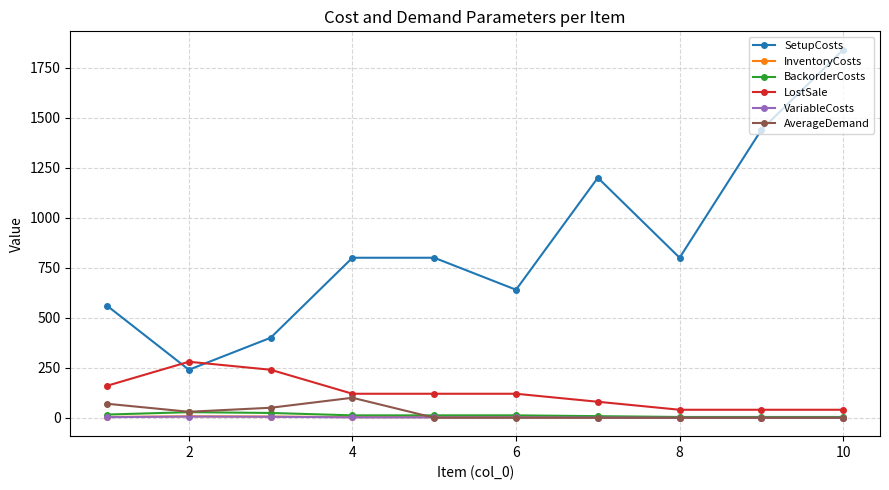

True or false: SetupCosts and InventoryCosts cross at least once.

False